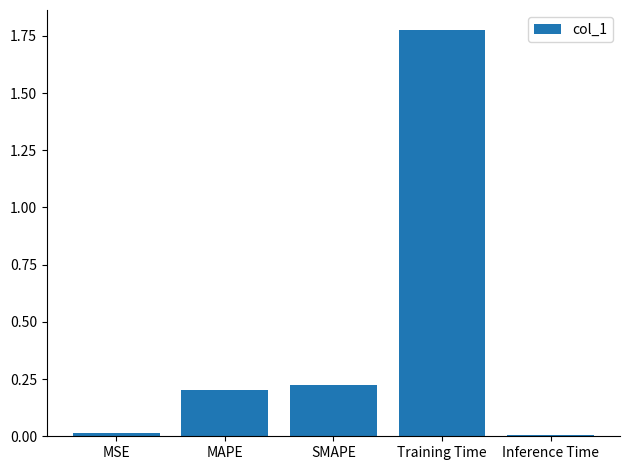

What is the sum of all values?

2.2